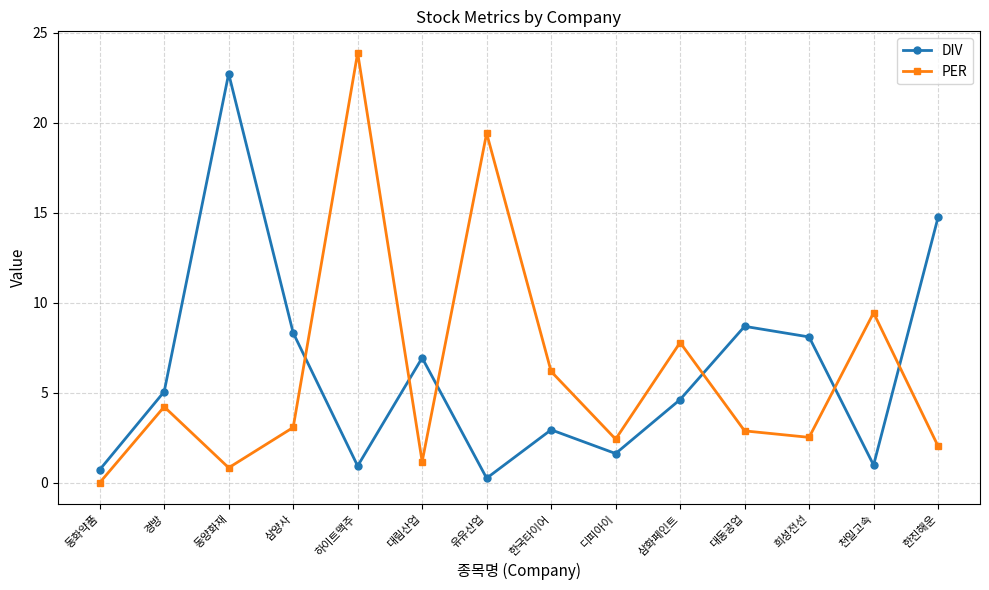

At which label does DIV reach its peak?

동양화재